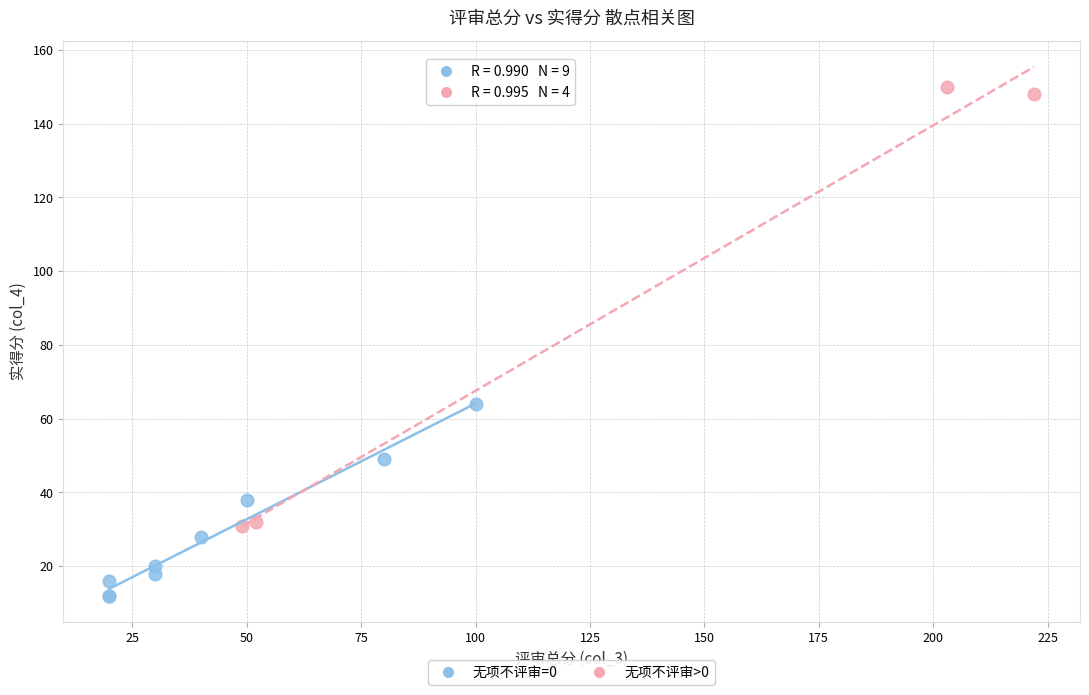

Which series reaches the maximum Y coordinate?

无项不评审>0